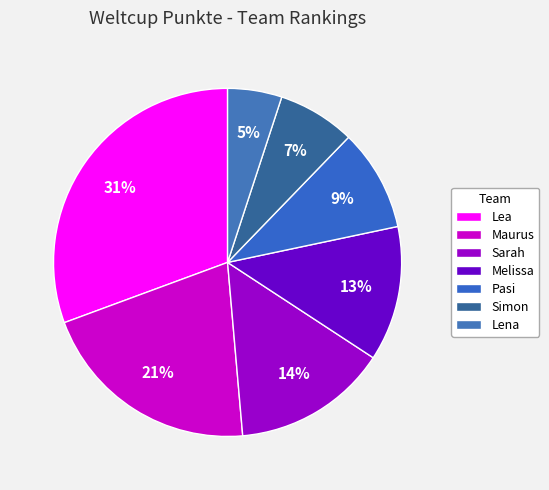

To the nearest percent, what is the combined percentage of Simon and Maurus?

28%